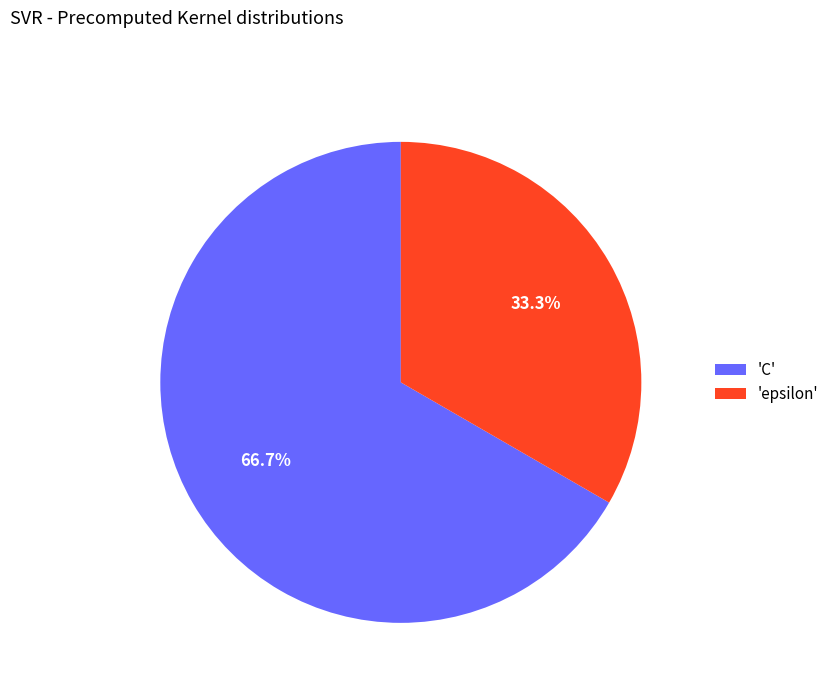

What is the ratio of the value at 'C' to the value at 'epsilon'?

2.0